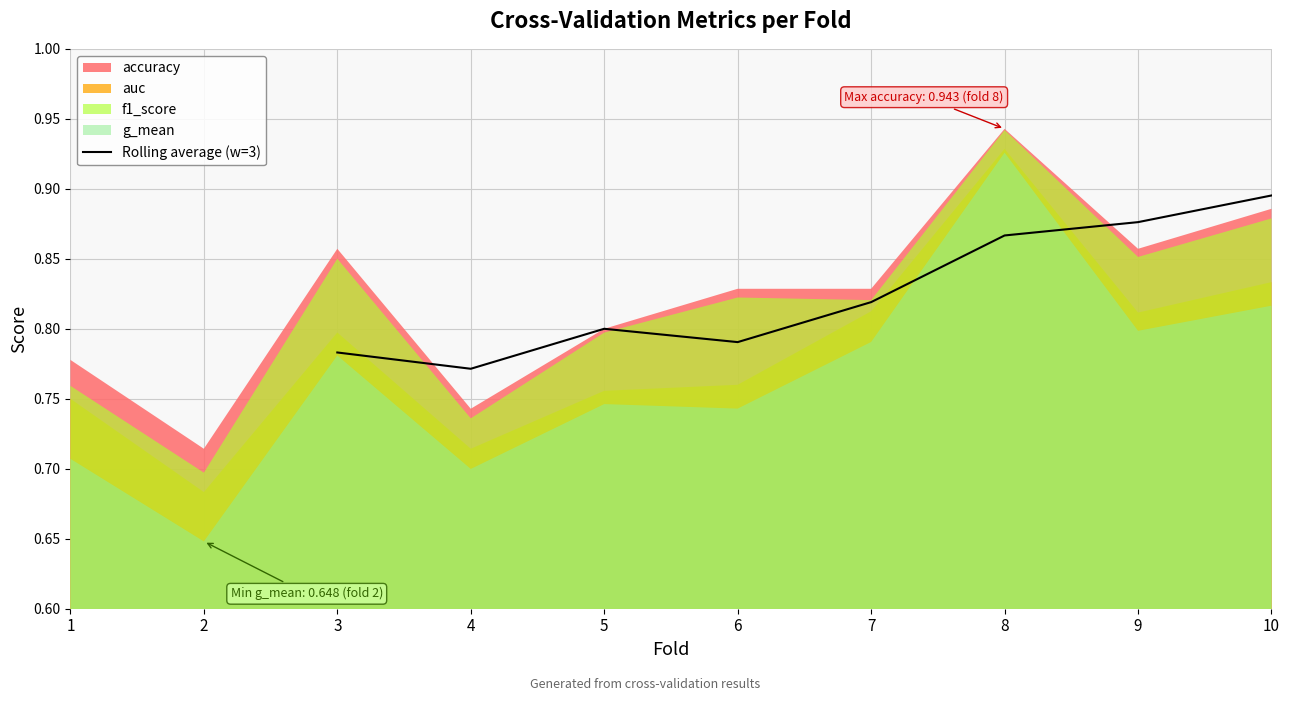

Which category has the highest value in the Rolling average (w=3) series?

10